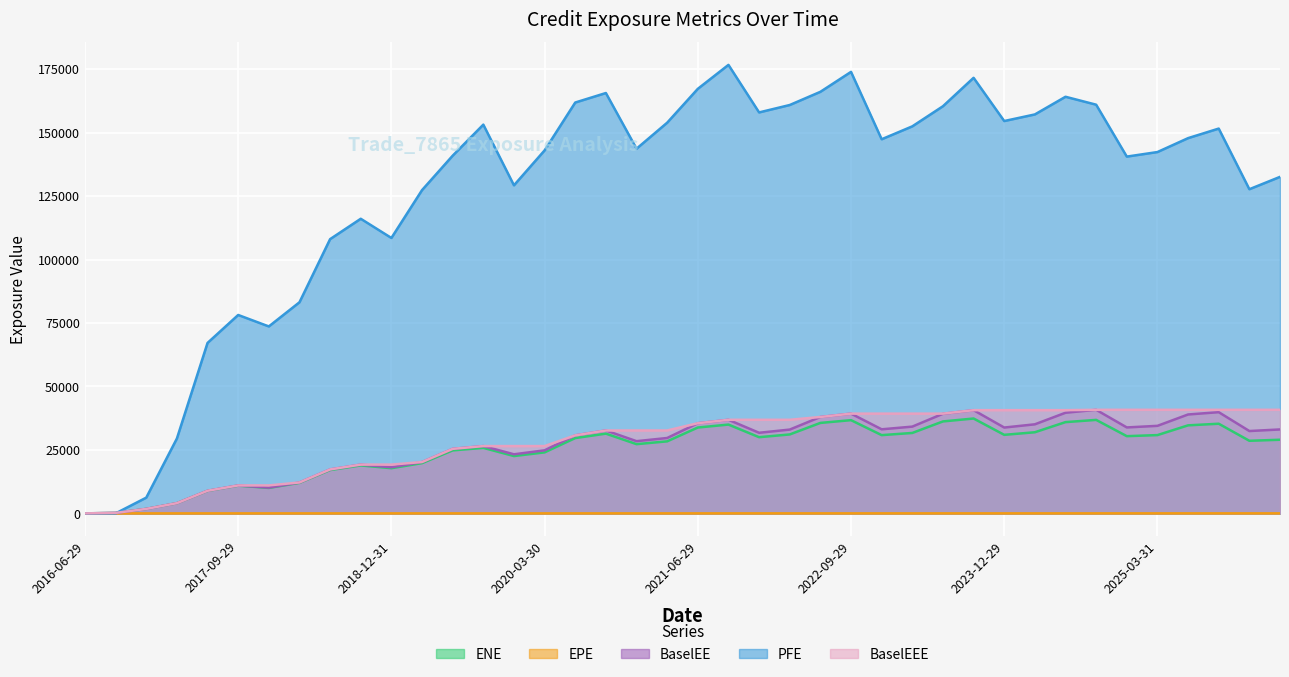

True or false: EPE has more than 2 interior local peaks.

False